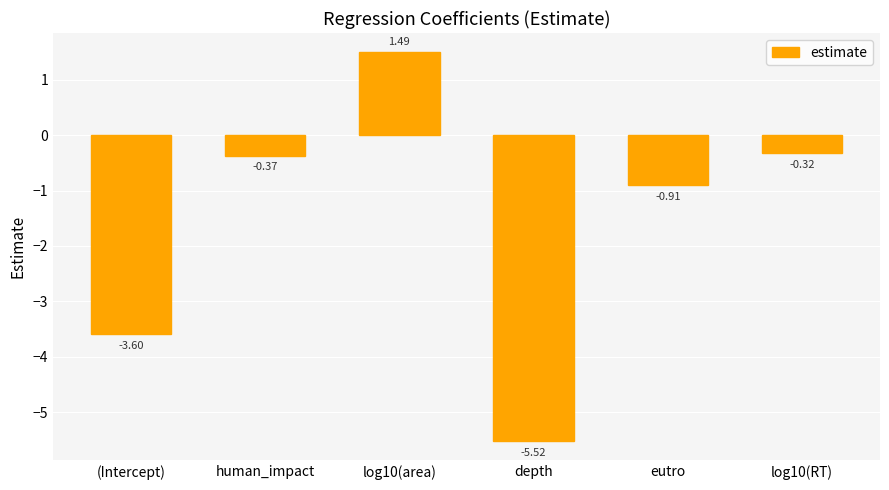

What is the label of the 3rd bar from the right?

depth